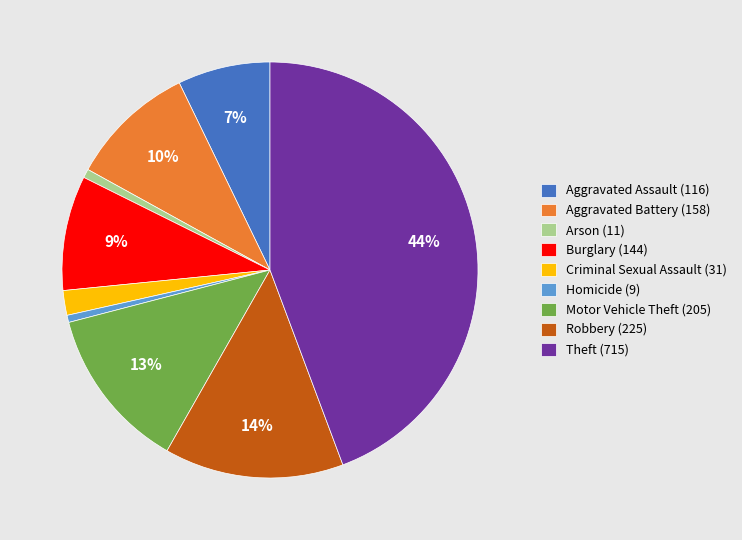

The Aggravated Assault slice represents 7% of the pie. True or false?

True